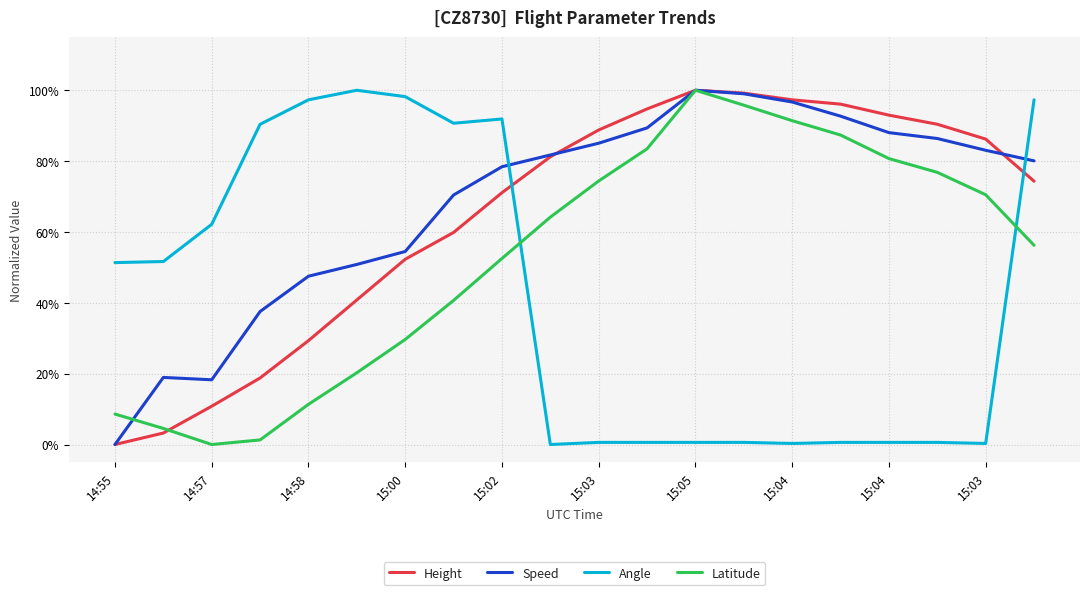

At which category is the sum across all series the highest?

19